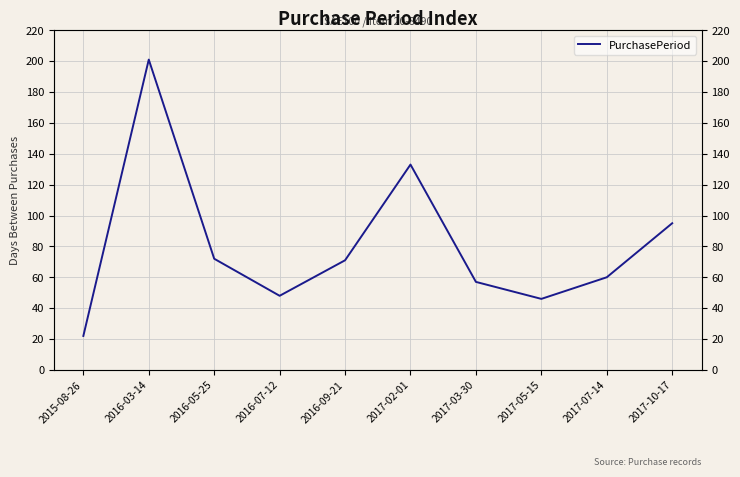

Reading left to right, transcribe all the data shown in this chart.

22	201	72	48	71	133	57	46	60	95